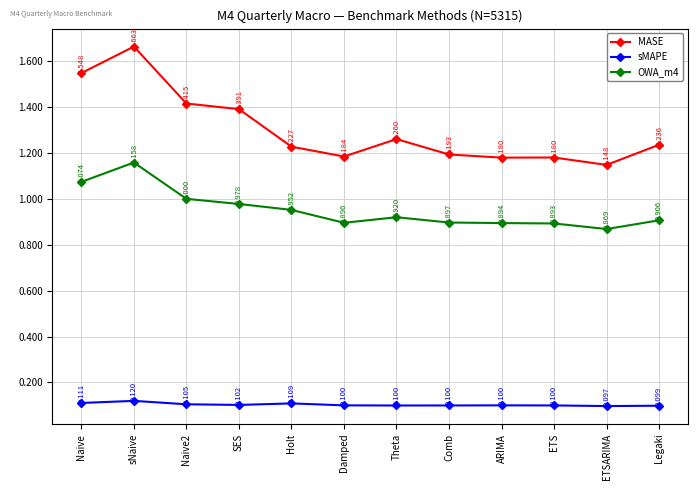

Which category has the highest value in the MASE series?

sNaive